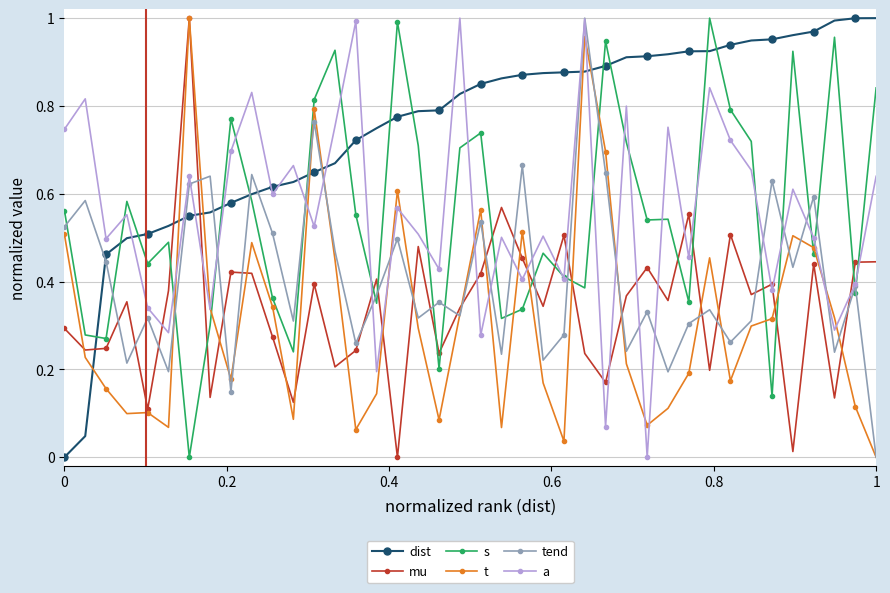

Which series ends up on top after the final intersection of mu and a?

a